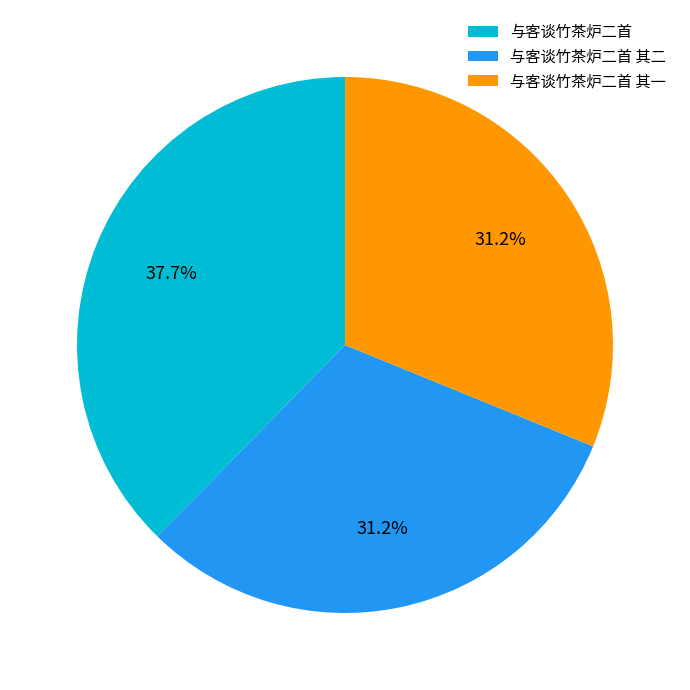

How many segments does this pie chart have?

3